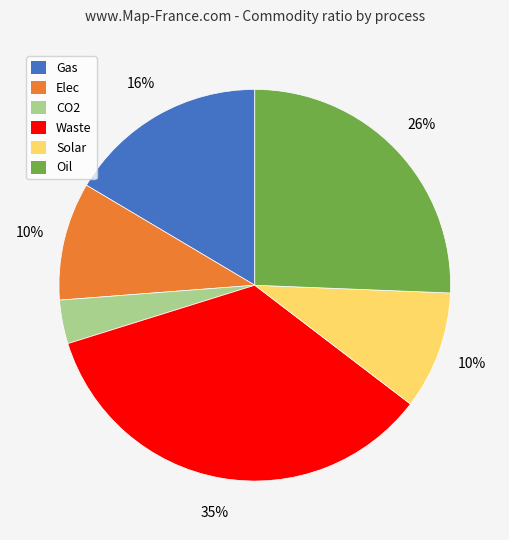

What percentage is the Waste slice, to the nearest percent?

35%